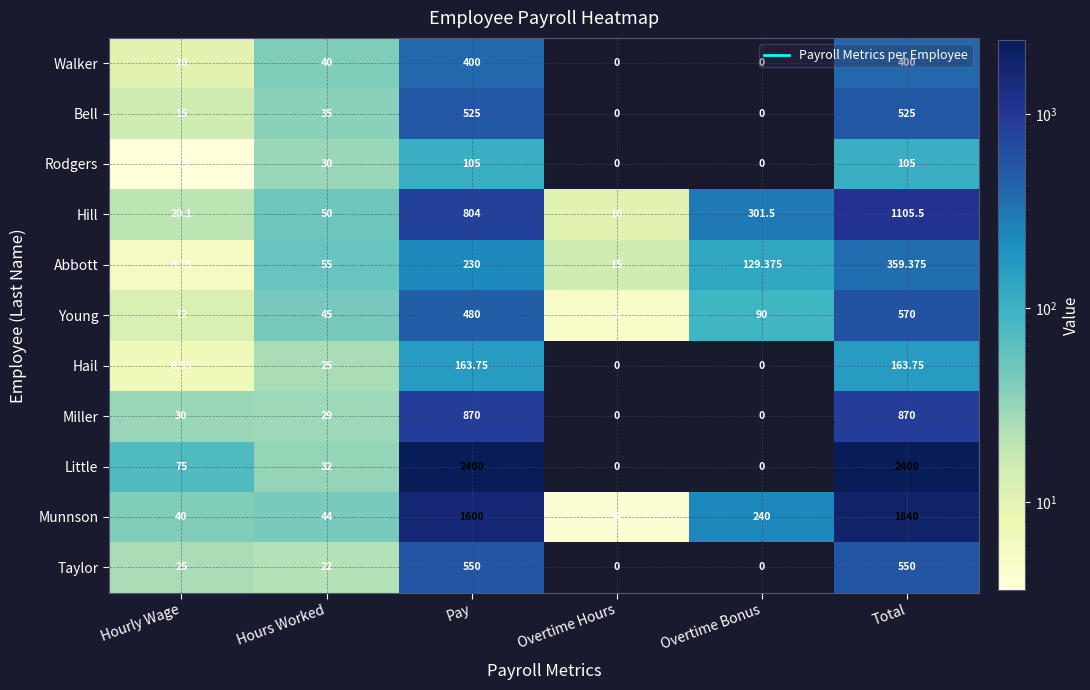

List the series in order of their peak value, lowest first.

Rodgers, Hail, Abbott, Walker, Bell, Taylor, Young, Miller, Hill, Munnson, Little